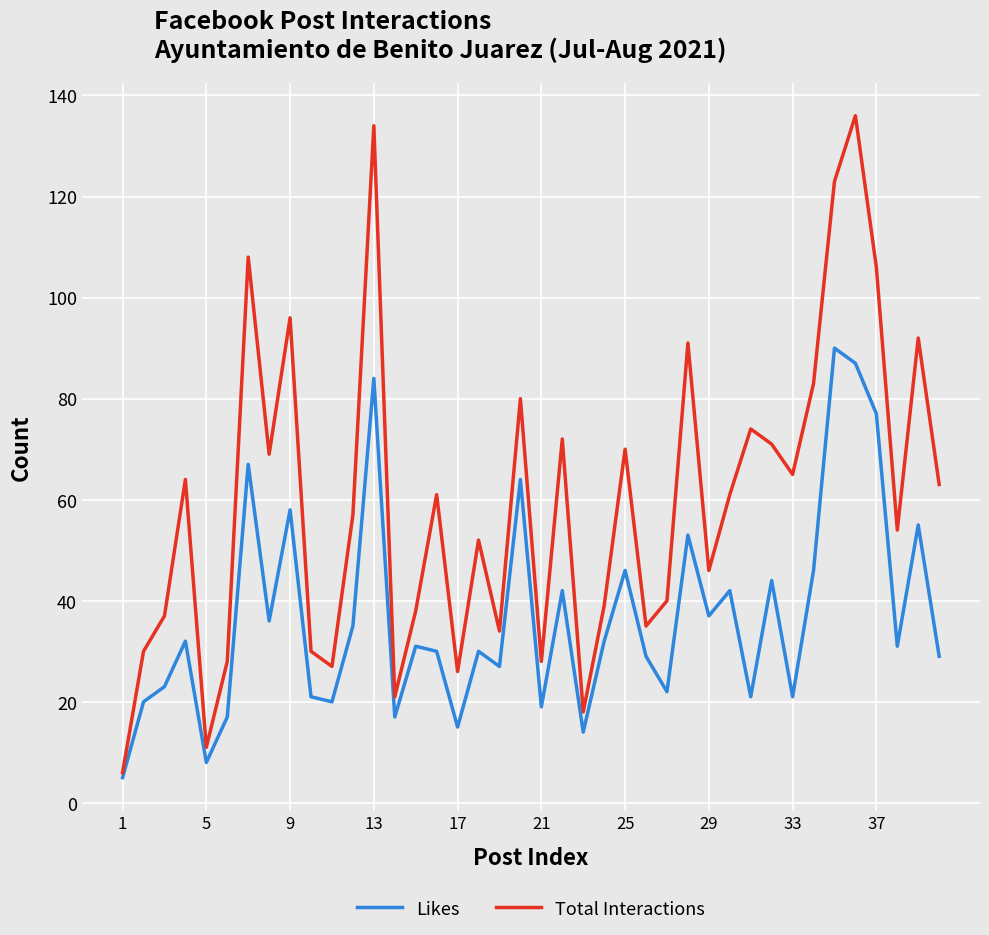

What is the minimum value for Likes?

5